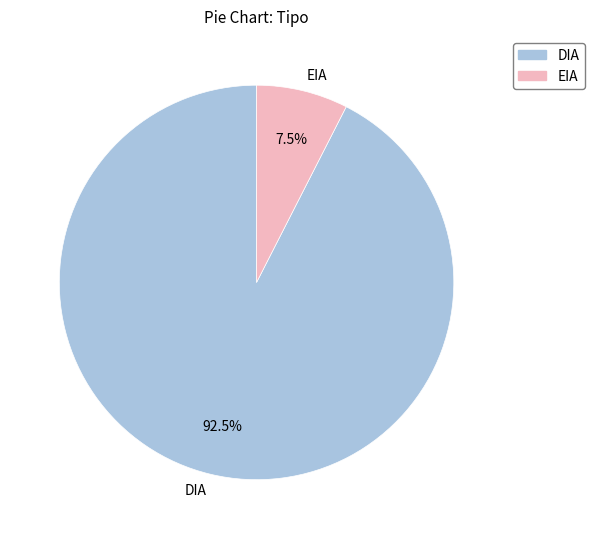

Approximately how many times larger is the value at DIA compared to EIA?

12.3